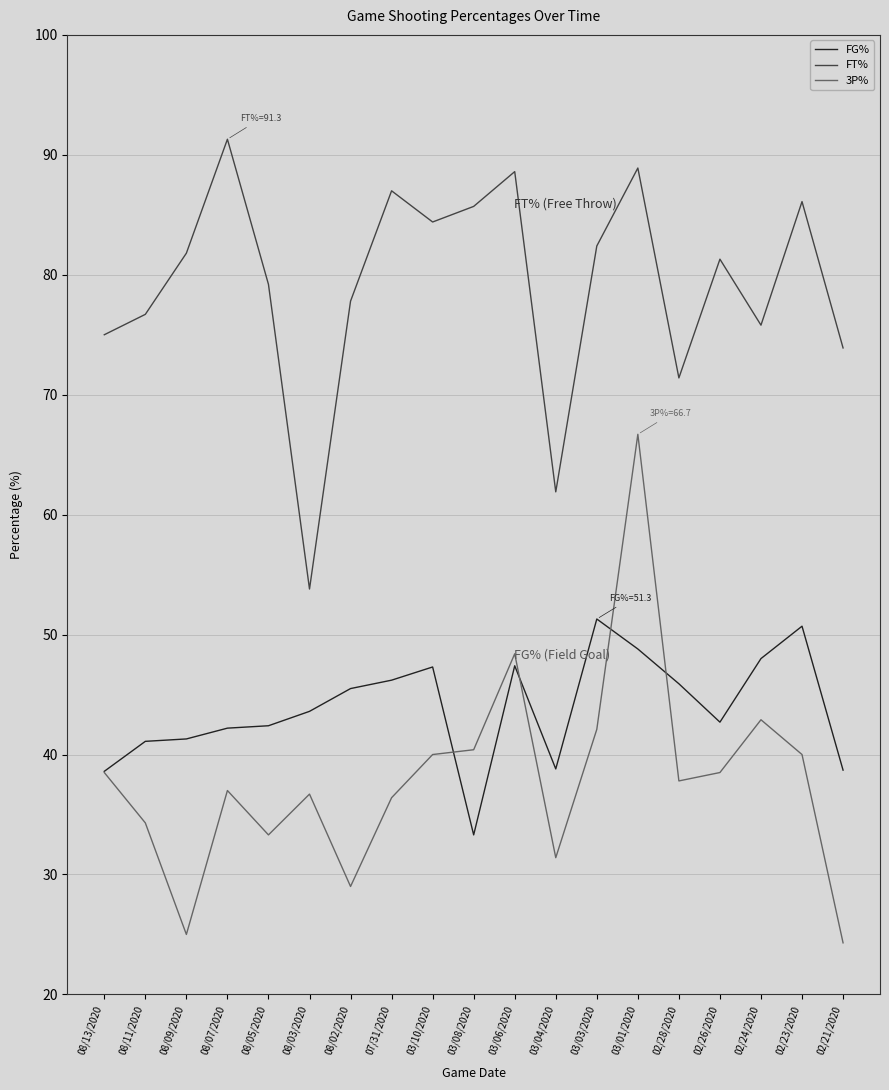

True or false: 3P% has more than 0 interior local peaks.

True